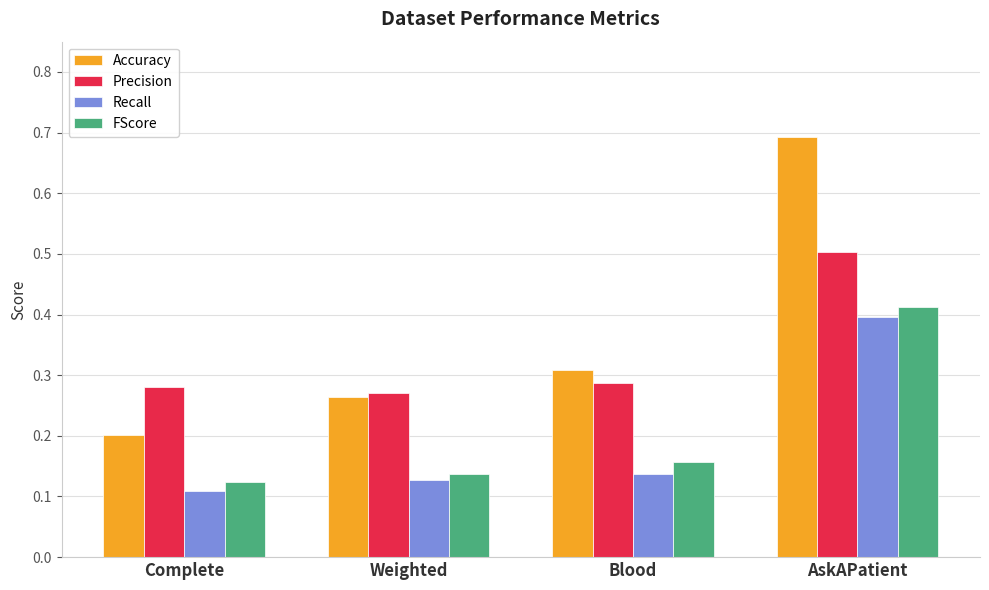

What is the label of the 1st bar from the right?

AskAPatient